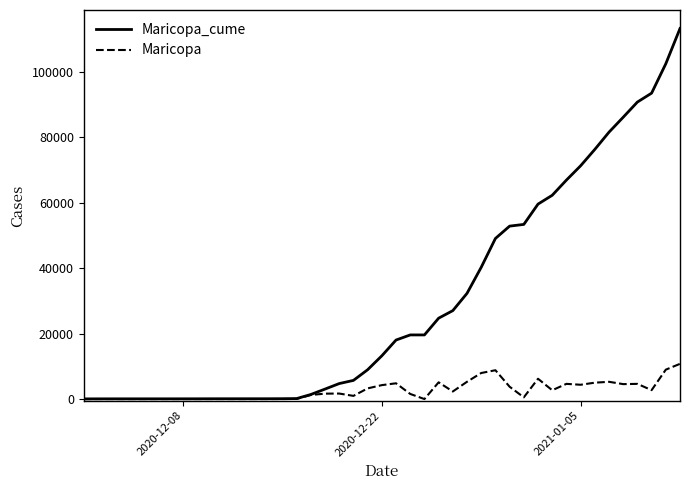

List the series in order of their peak value, lowest first.

Maricopa, Maricopa_cume